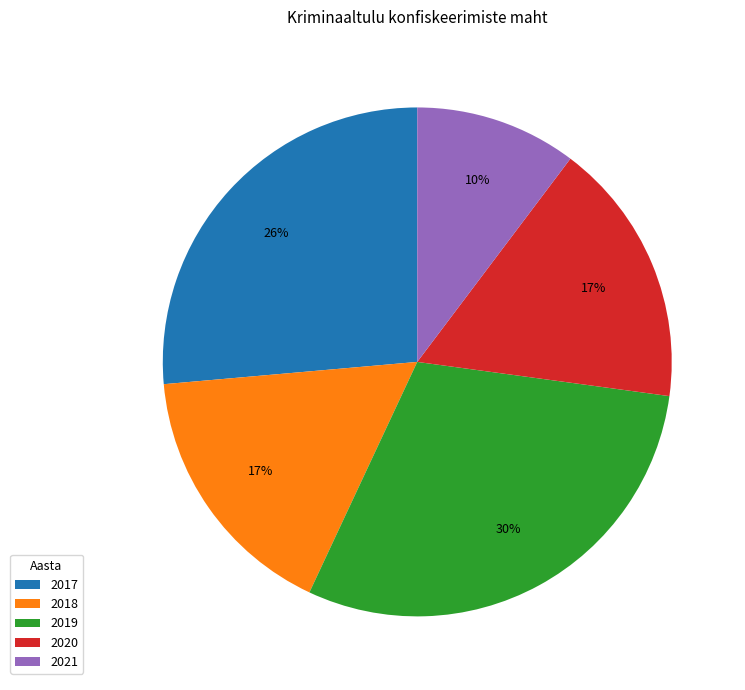

Which slice is the largest?

2019